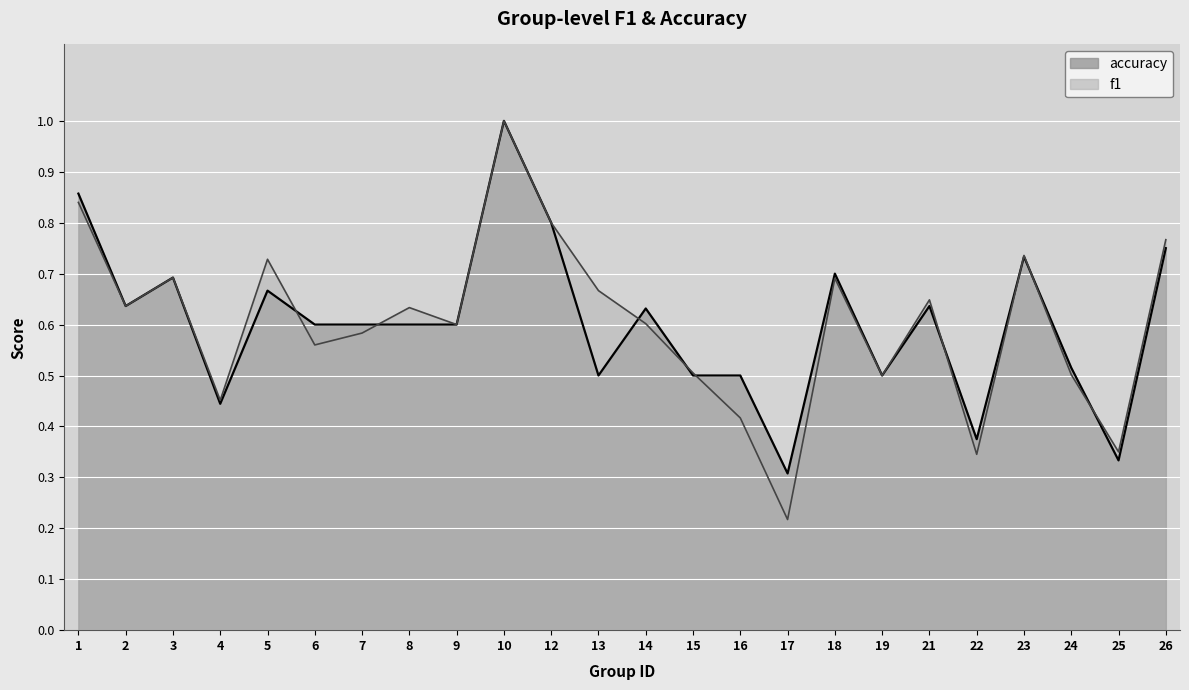

Which series has the widest spread of values?

f1